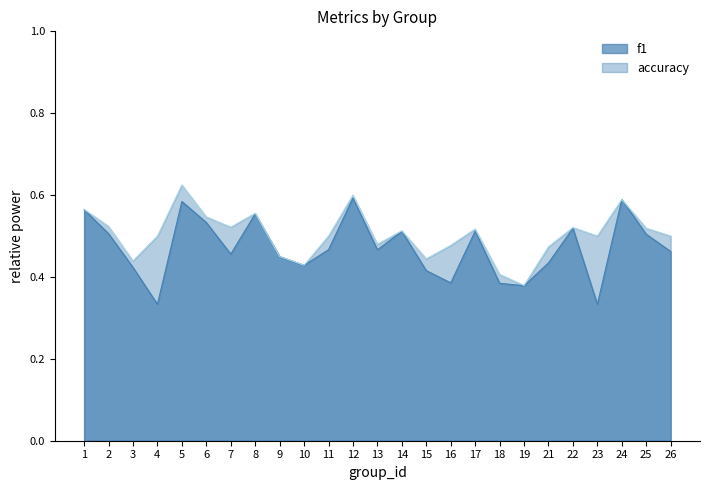

Between 17 and 18, which is larger?

17